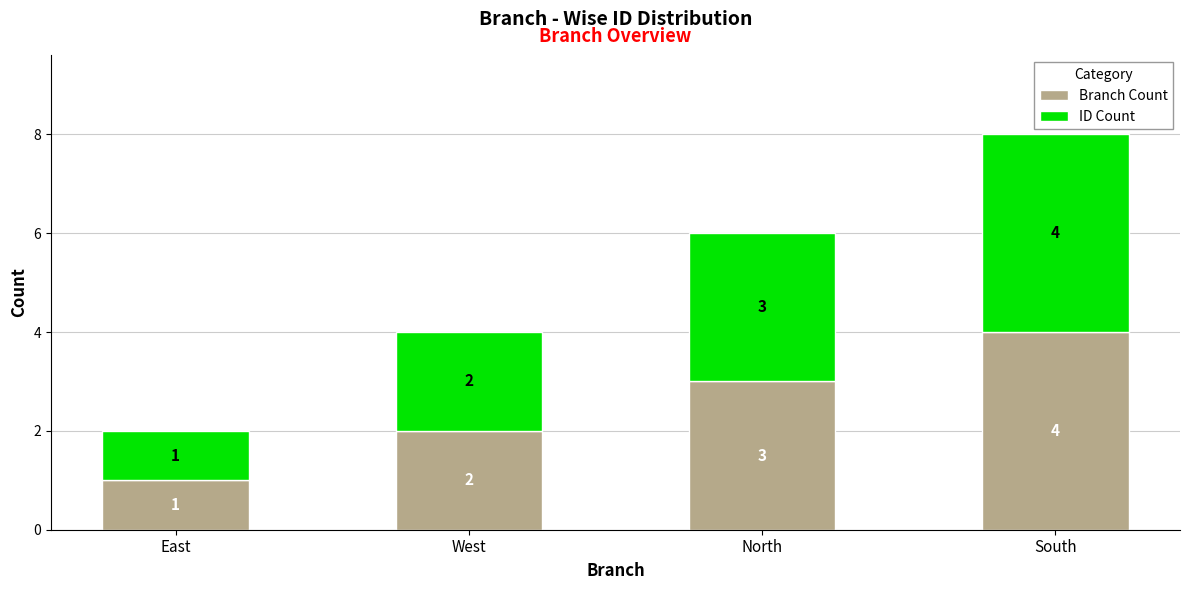

How many data points does each series have?

4